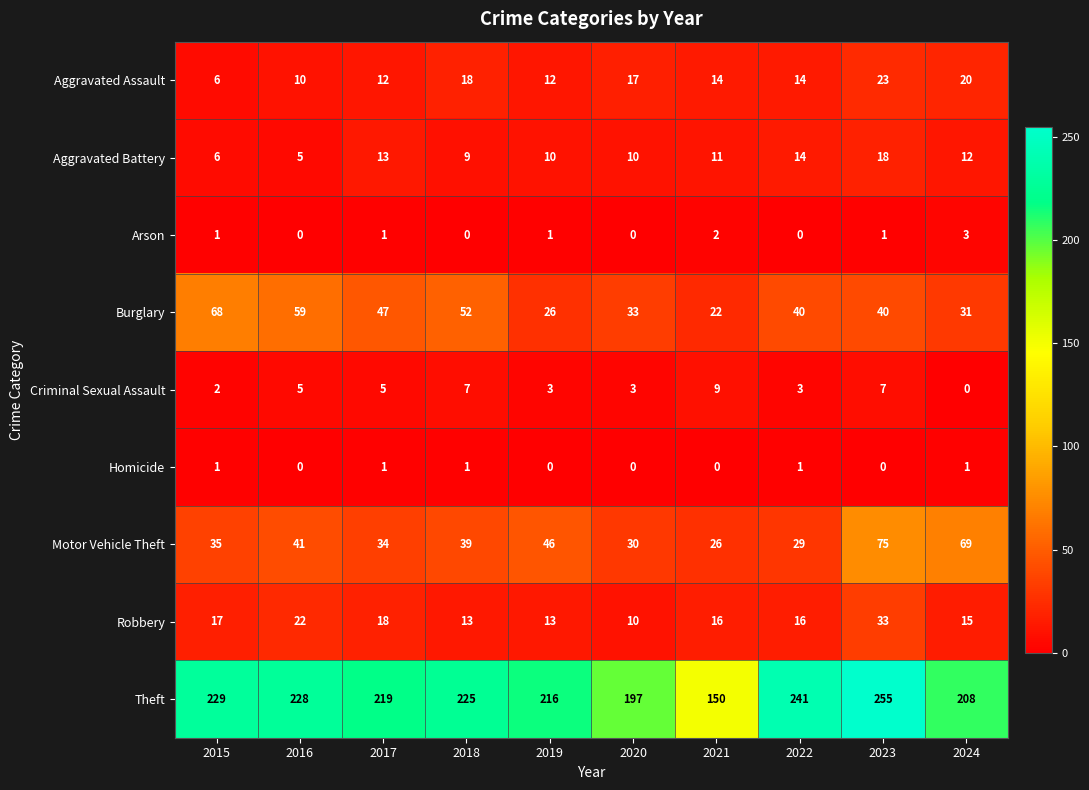

Read the Robbery value at 2023, to the nearest 10.

30